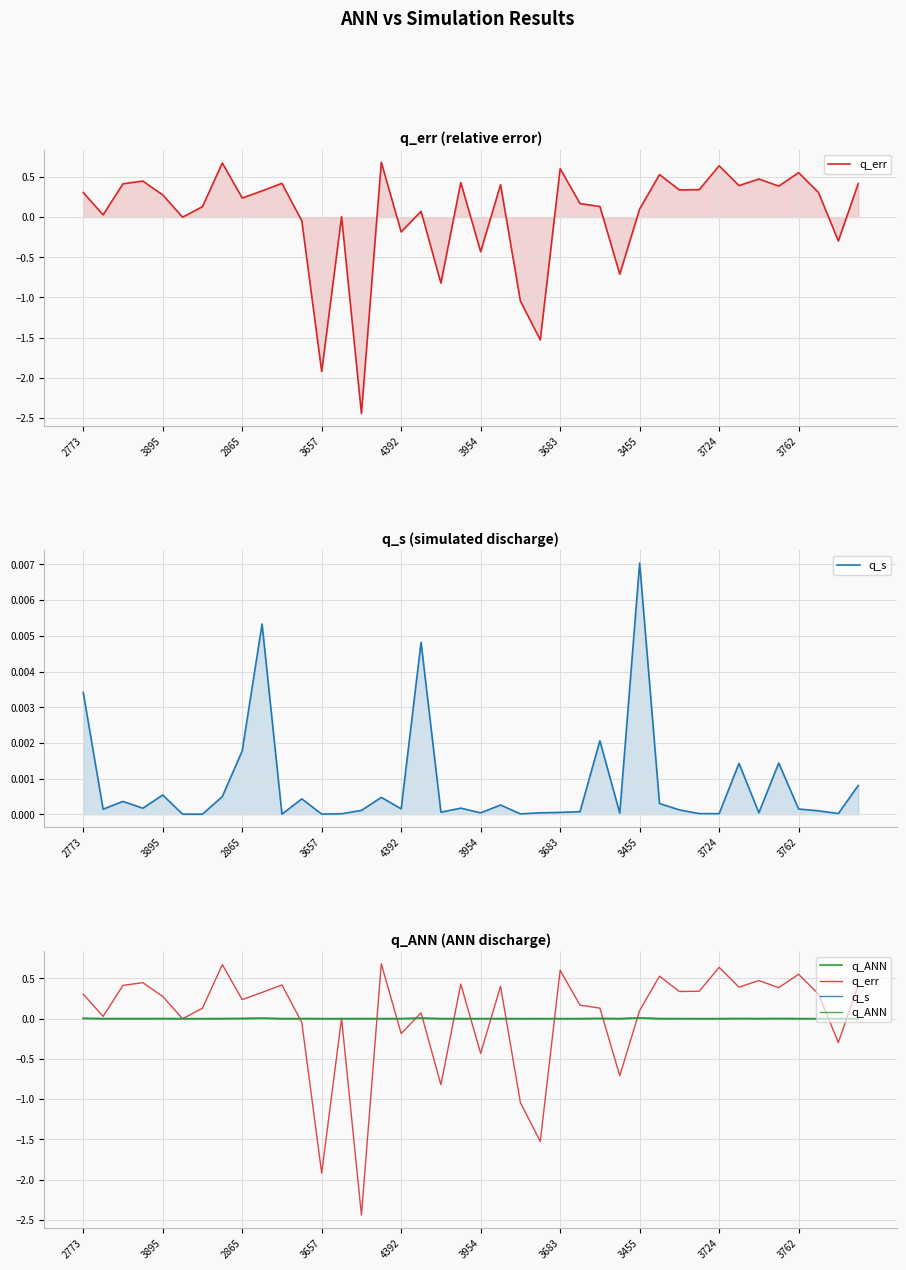

True or false: q_s and q_err cross at least once.

True